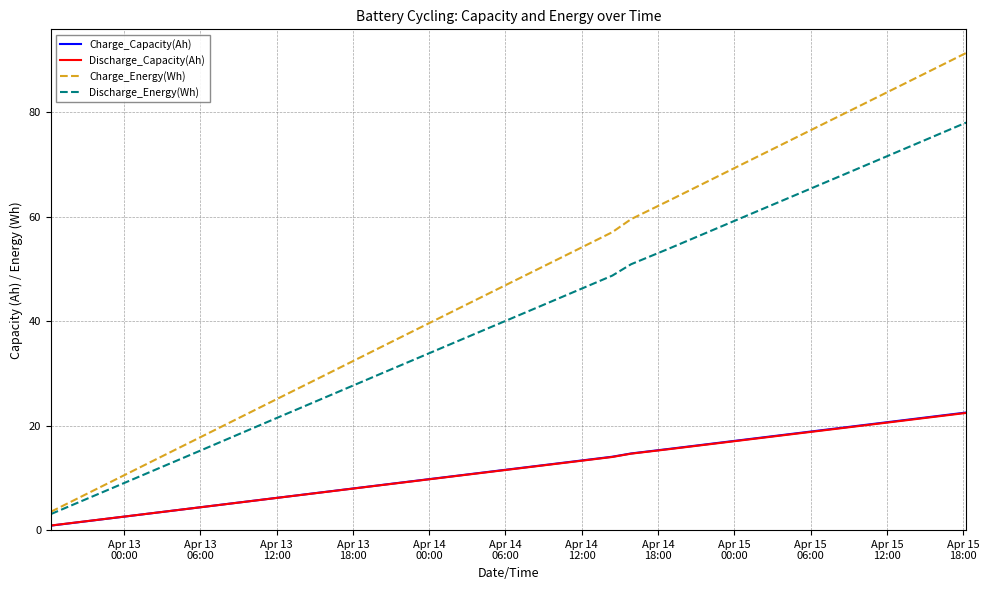

What is the lowest value of the Discharge_Energy(Wh) series?

3.1